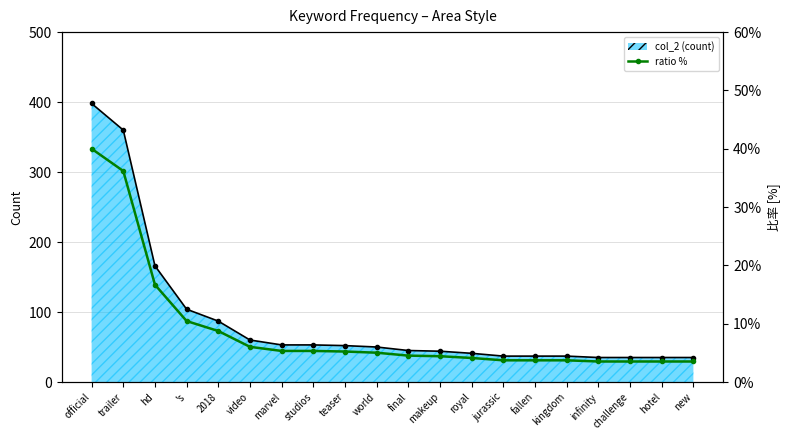

Between 's and new, which is larger?

's